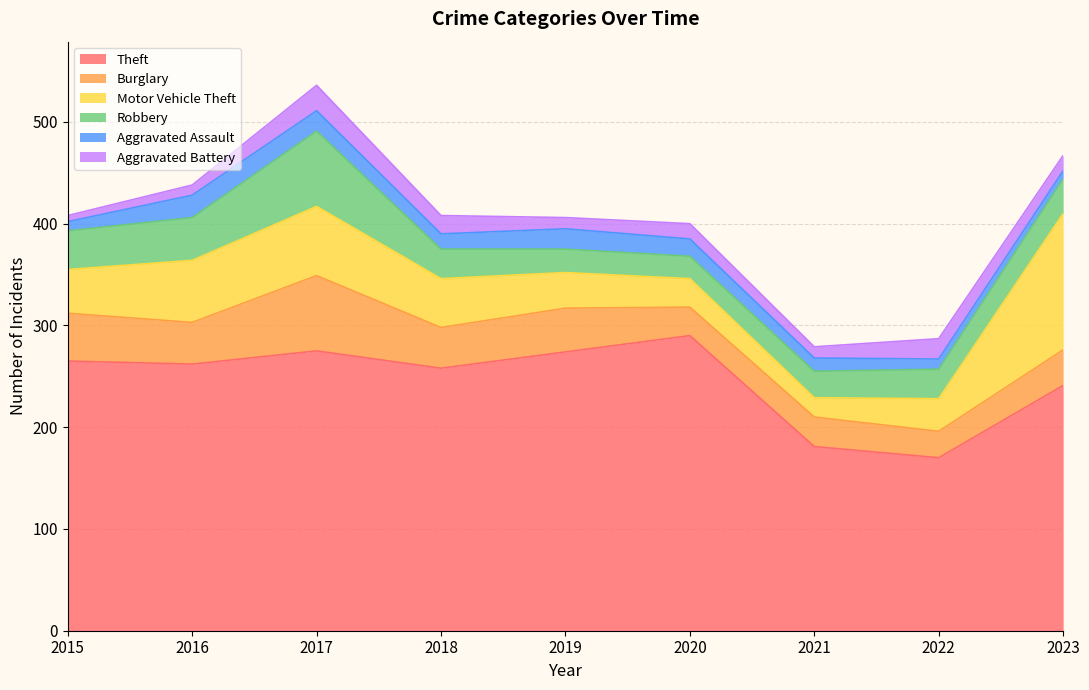

What value does the Burglary series have at 2023?

35